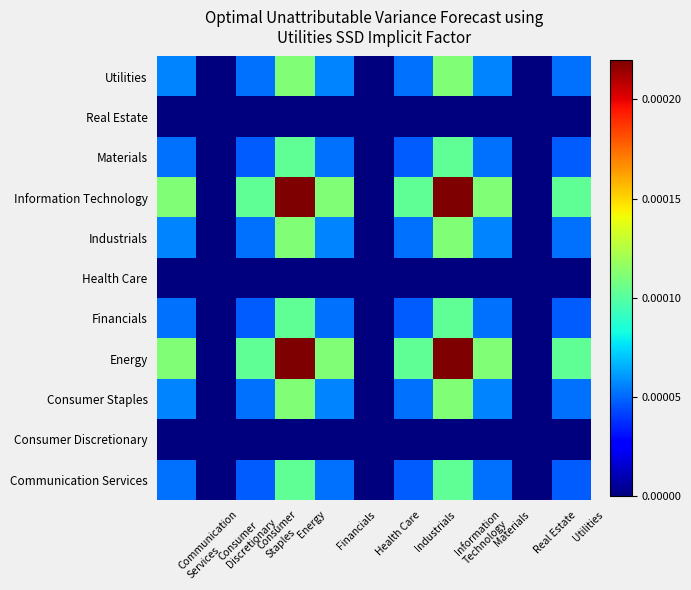

Rank the series at Financials from highest to lowest value.

Information Technology, Energy, Utilities, Industrials, Consumer Staples, Materials, Financials, Communication Services, Real Estate, Health Care, Consumer Discretionary